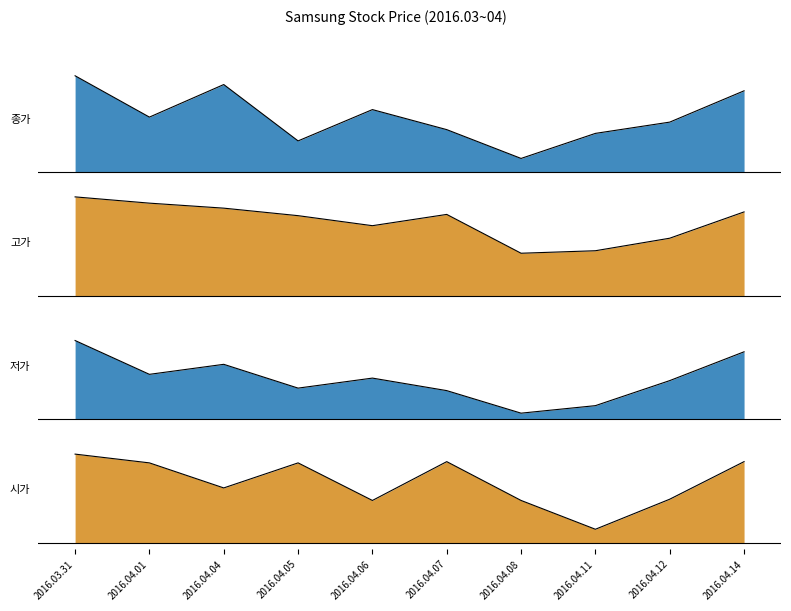

Is it true that 시가 equals 840236 at 2016.03.31?

False